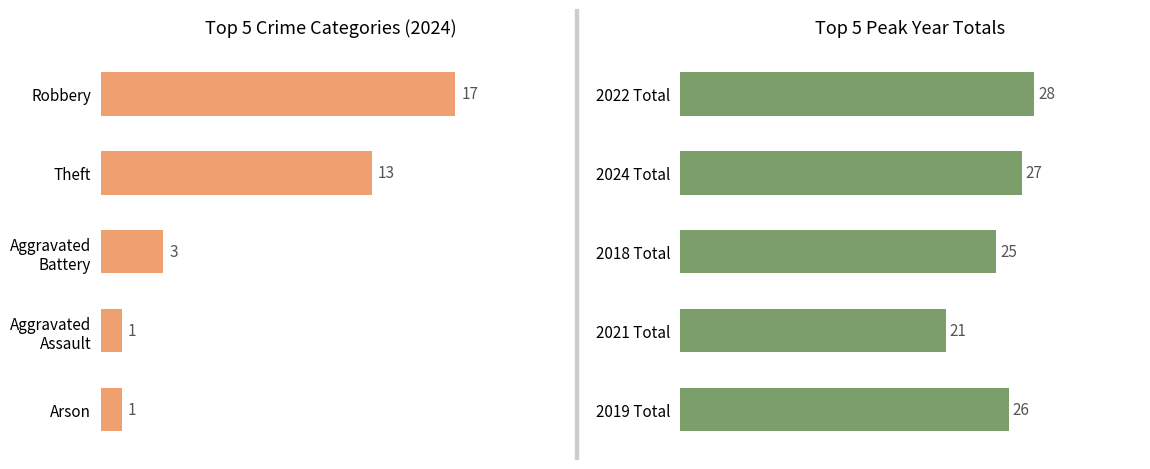

What is the value of the 2024 Count bar at the 1st from the left?

17